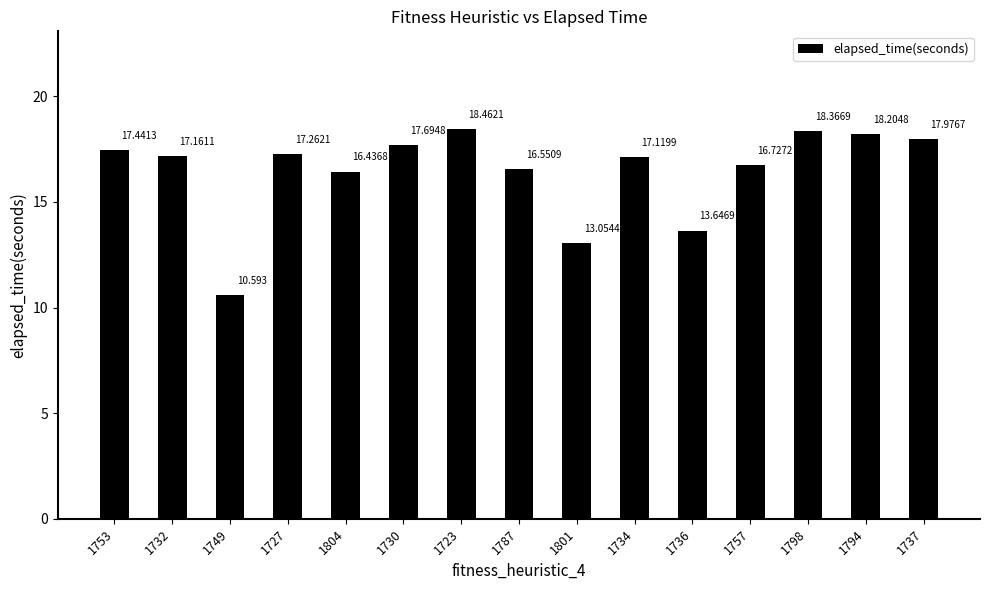

Which label corresponds to the smallest value in the chart?

1749